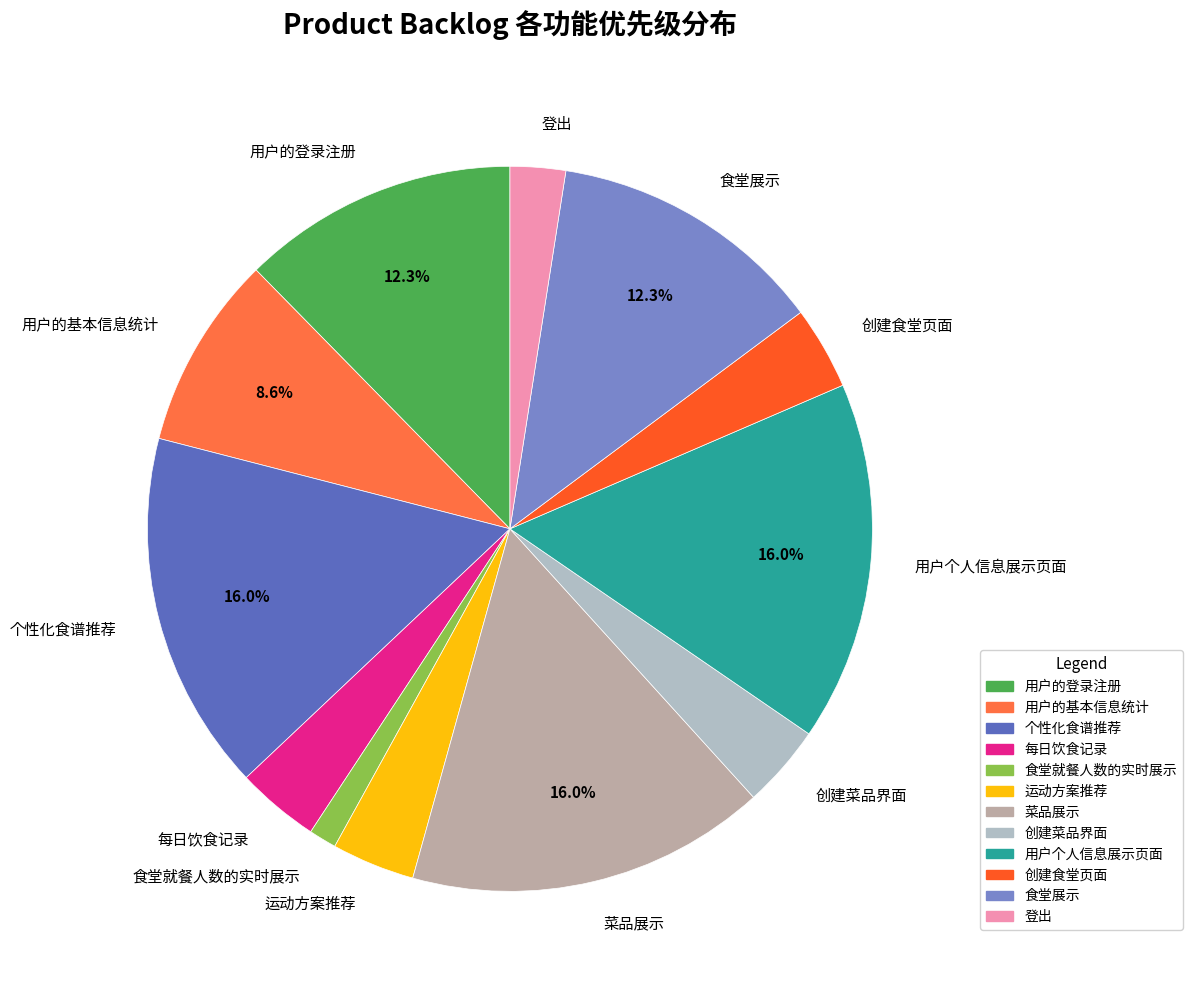

Is it true that 食堂展示 is 1% of the pie?

False